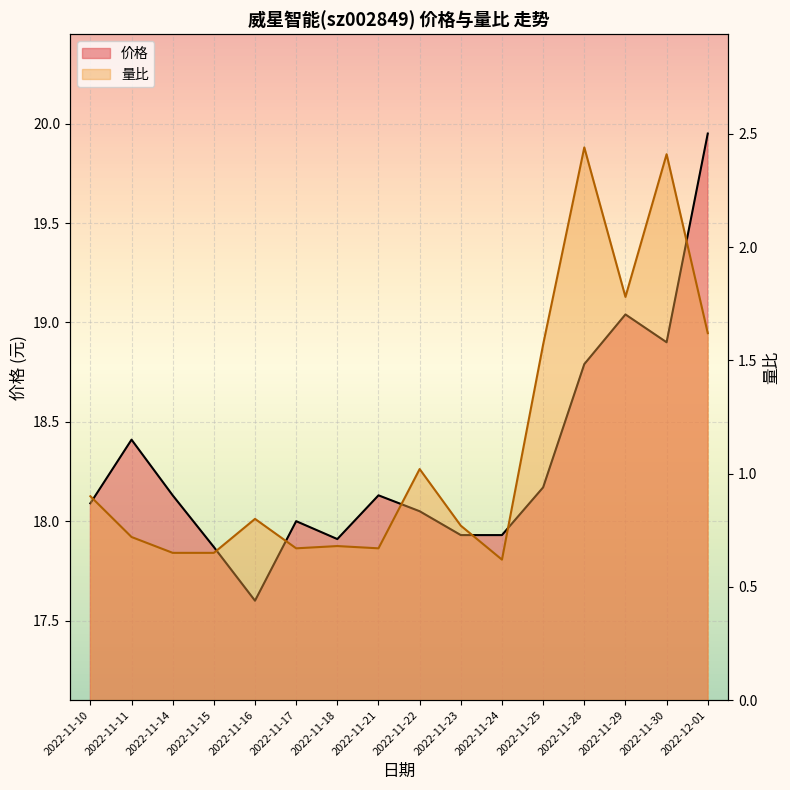

Reading right to left, transcribe all the data shown in this chart.

价格: 2022-12-01=19.9	2022-11-30=18.9	2022-11-29=19.0	2022-11-28=18.8	2022-11-25=18.2	2022-11-24=17.9	2022-11-23=17.9	2022-11-22=18.1	2022-11-21=18.1	2022-11-18=17.9	2022-11-17=18.0	2022-11-16=17.6	2022-11-15=17.9	2022-11-14=18.1	2022-11-11=18.4	2022-11-10=18.1
量比: 2022-12-01=1.6	2022-11-30=2.4	2022-11-29=1.8	2022-11-28=2.4	2022-11-25=1.6	2022-11-24=0.6	2022-11-23=0.8	2022-11-22=1.0	2022-11-21=0.7	2022-11-18=0.7	2022-11-17=0.7	2022-11-16=0.8	2022-11-15=0.7	2022-11-14=0.7	2022-11-11=0.7	2022-11-10=0.9